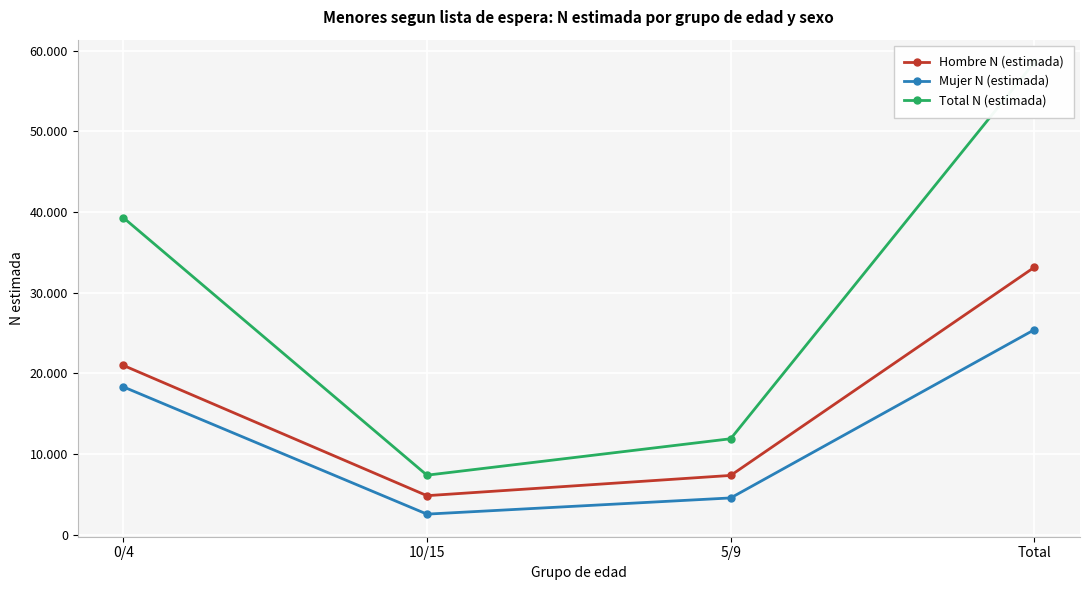

Reading right to left, extract all data points from this chart.

Hombre N (estimada): Total=33154	5/9=7339	10/15=4828	0/4=20986
Mujer N (estimada): Total=25411	5/9=4548	10/15=2540	0/4=18323
Total N (estimada): Total=58565	5/9=11887	10/15=7368	0/4=39309